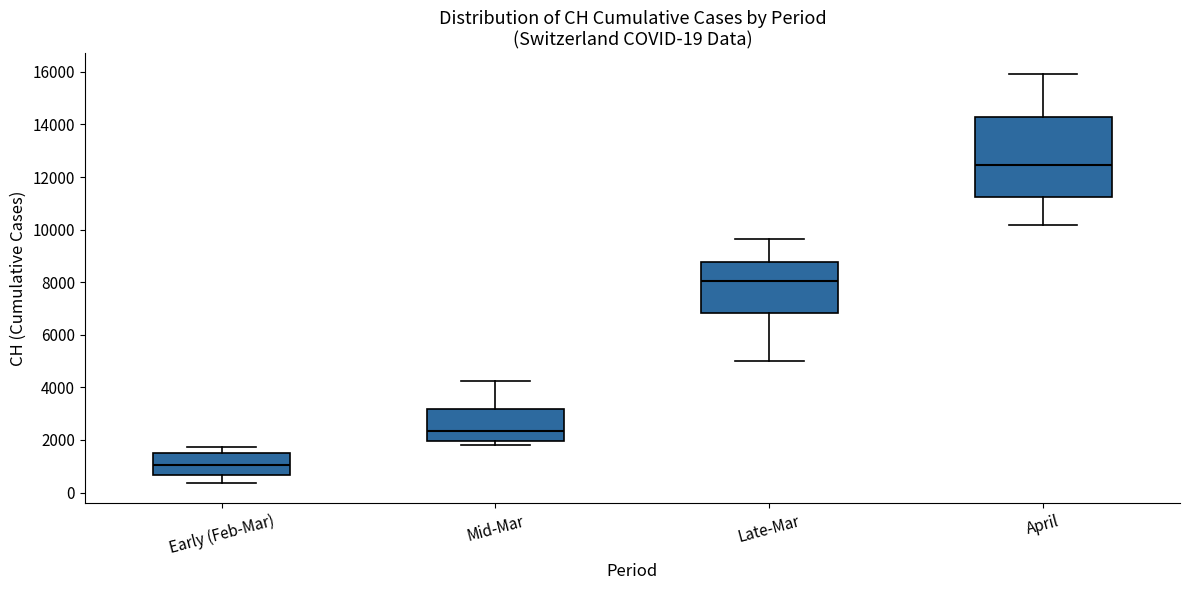

Comparing the boxes themselves (not the whiskers), which one is the tallest?

April